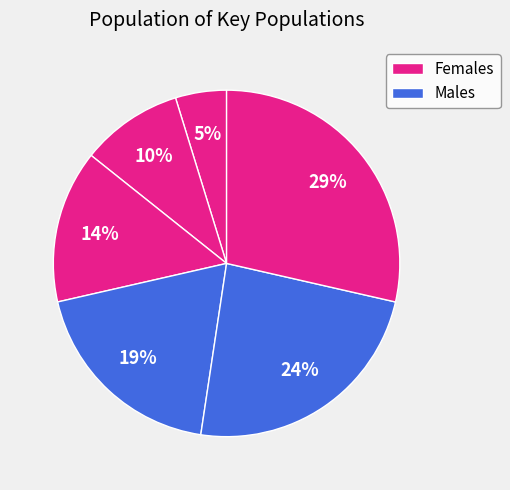

Count the number of slices in the pie.

6